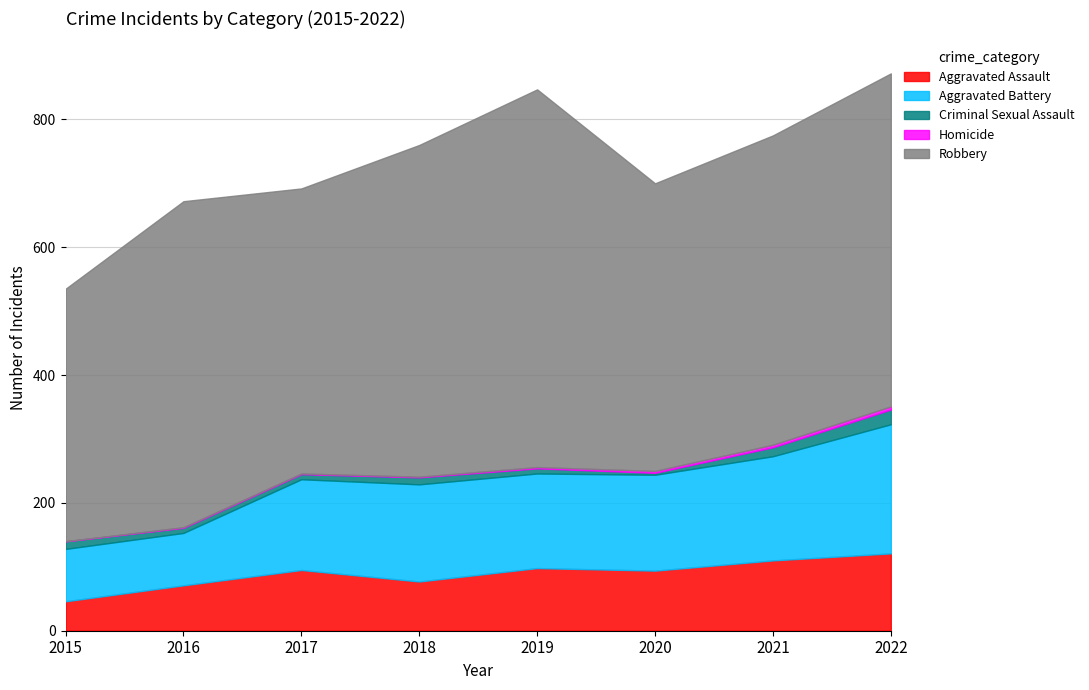

What are all the series names shown in the legend?

Aggravated Assault, Aggravated Battery, Criminal Sexual Assault, Homicide, Robbery